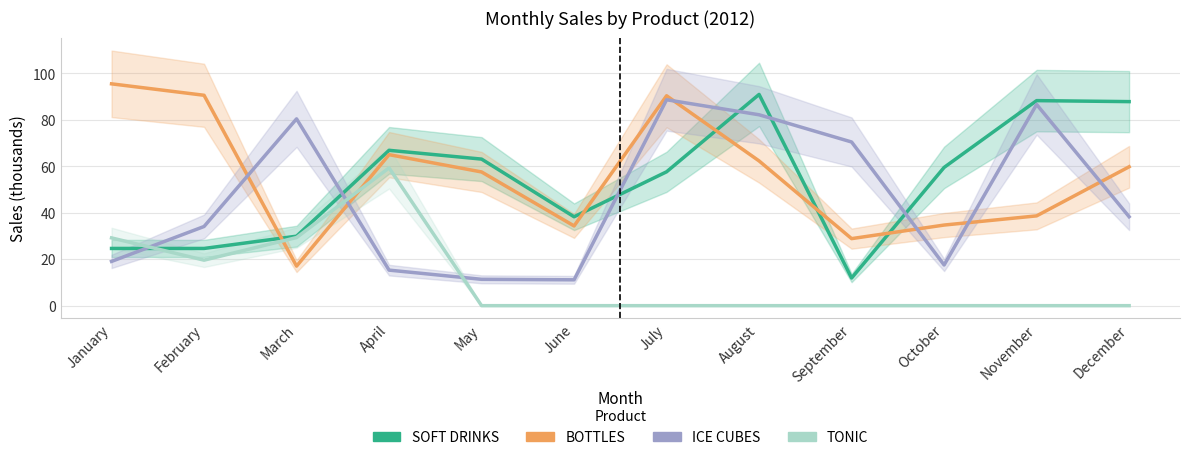

At which category does TONIC reach its first local valley?

February